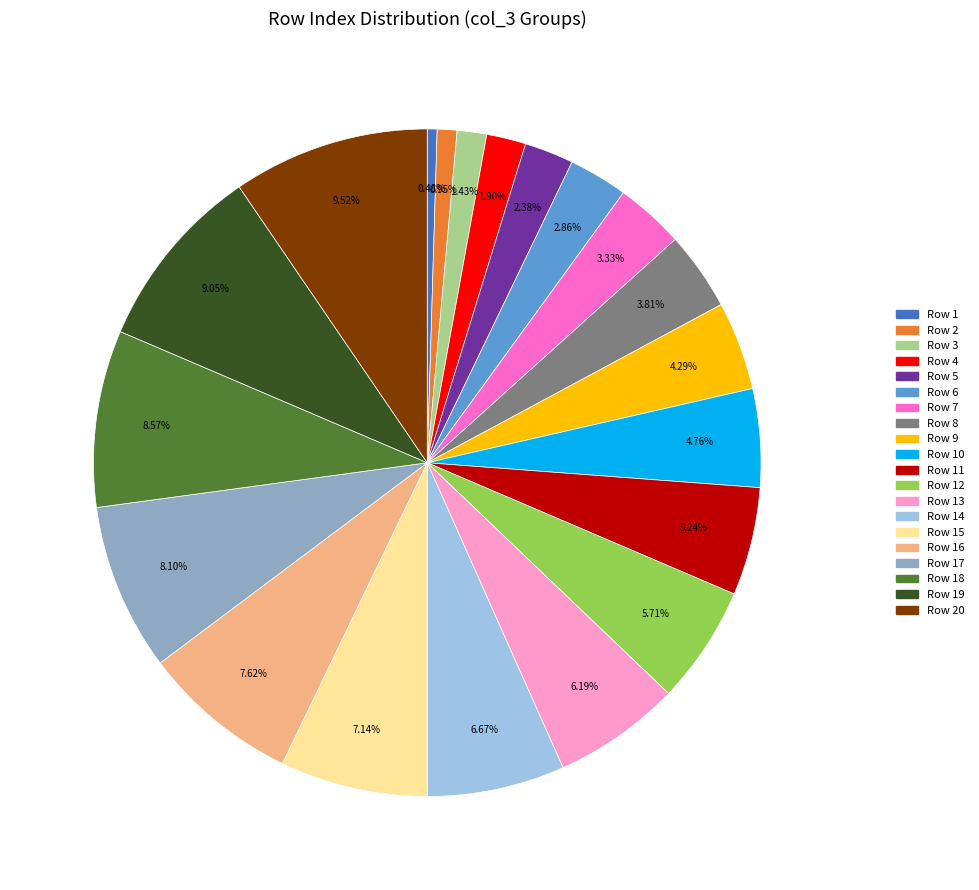

Approximately how many times larger is the value at Row 19 compared to Row 18?

1.1